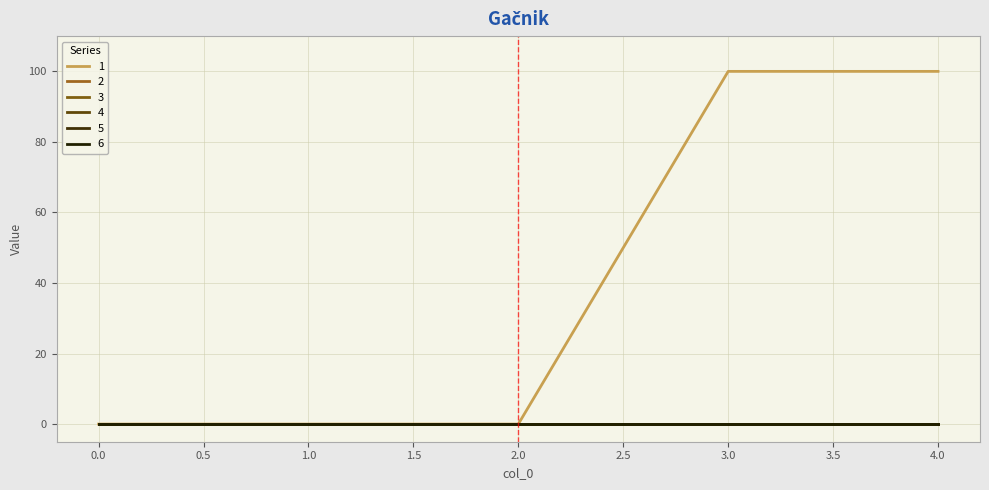

How many lines are shown in the chart?

6